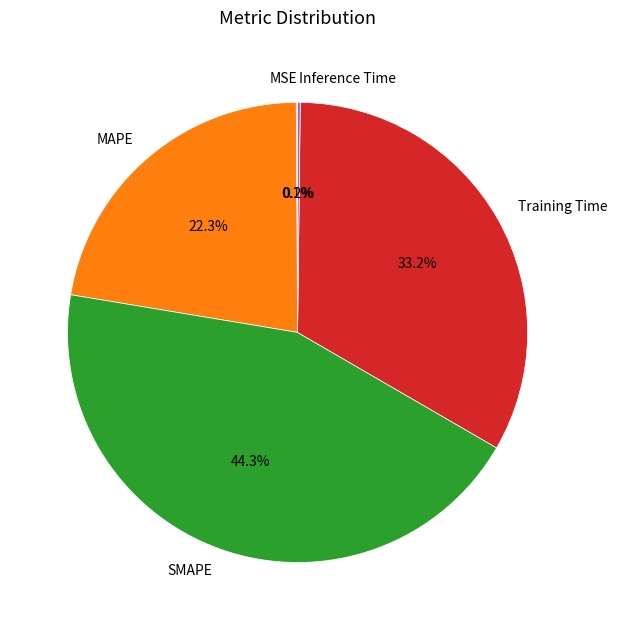

Does any single category account for the majority?

No